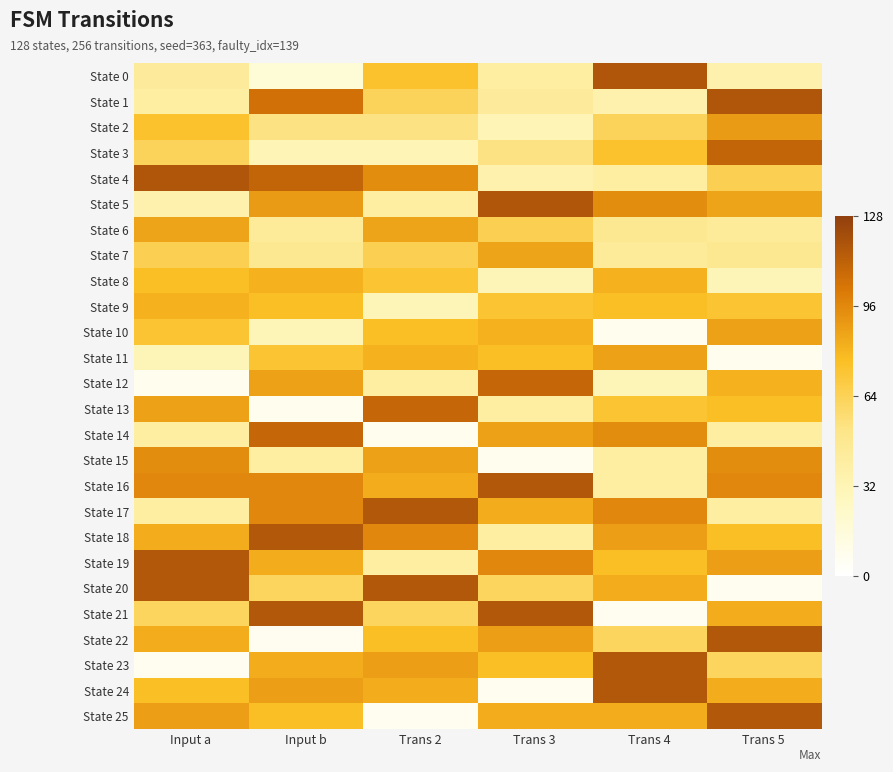

Reading right to left, what are all the values shown in this chart?

State 0: Trans 5=35	Trans 4=117	Trans 3=40	Trans 2=74	Input b=17	Input a=43
State 1: Trans 5=117	Trans 4=35	Trans 3=43	Trans 2=63	Input b=105	Input a=40
State 2: Trans 5=89	Trans 4=63	Trans 3=31	Trans 2=53	Input b=53	Input a=74
State 3: Trans 5=110	Trans 4=74	Trans 3=53	Trans 2=31	Input b=31	Input a=63
State 4: Trans 5=65	Trans 4=40	Trans 3=35	Trans 2=94	Input b=110	Input a=117
State 5: Trans 5=86	Trans 4=94	Trans 3=117	Trans 2=40	Input b=89	Input a=35
State 6: Trans 5=44	Trans 4=47	Trans 3=65	Trans 2=86	Input b=44	Input a=86
State 7: Trans 5=47	Trans 4=44	Trans 3=86	Trans 2=65	Input b=47	Input a=65
State 8: Trans 5=30	Trans 4=81	Trans 3=30	Trans 2=73	Input b=81	Input a=76
State 9: Trans 5=73	Trans 4=76	Trans 3=73	Trans 2=30	Input b=76	Input a=81
State 10: Trans 5=87	Trans 4=7	Trans 3=81	Trans 2=76	Input b=30	Input a=73
State 11: Trans 5=7	Trans 4=87	Trans 3=76	Trans 2=81	Input b=73	Input a=30
State 12: Trans 5=81	Trans 4=30	Trans 3=109	Trans 2=40	Input b=87	Input a=7
State 13: Trans 5=76	Trans 4=73	Trans 3=40	Trans 2=109	Input b=7	Input a=87
State 14: Trans 5=40	Trans 4=94	Trans 3=87	Trans 2=7	Input b=109	Input a=40
State 15: Trans 5=94	Trans 4=40	Trans 3=7	Trans 2=87	Input b=40	Input a=94
State 16: Trans 5=96	Trans 4=40	Trans 3=116	Trans 2=83	Input b=96	Input a=96
State 17: Trans 5=40	Trans 4=96	Trans 3=83	Trans 2=116	Input b=96	Input a=40
State 18: Trans 5=76	Trans 4=88	Trans 3=40	Trans 2=96	Input b=116	Input a=83
State 19: Trans 5=88	Trans 4=76	Trans 3=96	Trans 2=40	Input b=83	Input a=116
State 20: Trans 5=6	Trans 4=83	Trans 3=62	Trans 2=116	Input b=62	Input a=116
State 21: Trans 5=83	Trans 4=6	Trans 3=116	Trans 2=62	Input b=116	Input a=62
State 22: Trans 5=116	Trans 4=62	Trans 3=88	Trans 2=76	Input b=6	Input a=83
State 23: Trans 5=62	Trans 4=116	Trans 3=76	Trans 2=88	Input b=83	Input a=6
State 24: Trans 5=83	Trans 4=116	Trans 3=6	Trans 2=83	Input b=88	Input a=76
State 25: Trans 5=116	Trans 4=83	Trans 3=83	Trans 2=6	Input b=76	Input a=88